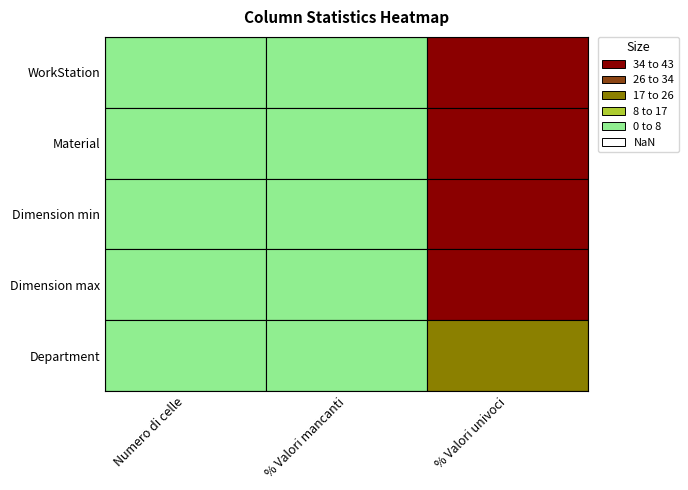

How many values in Dimension max are above zero?

2